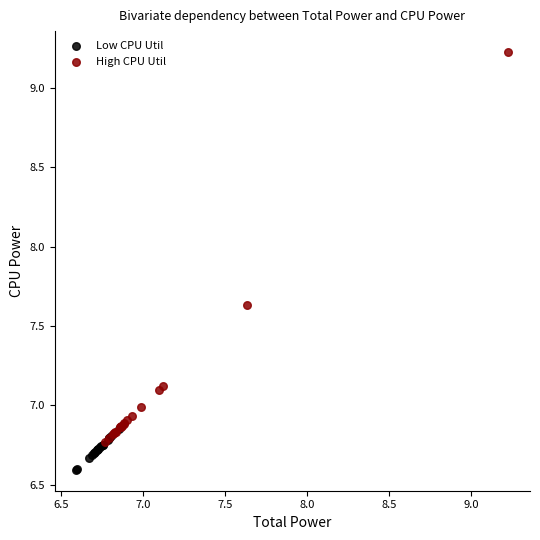

Which series has the widest spread of Y values?

High CPU Util